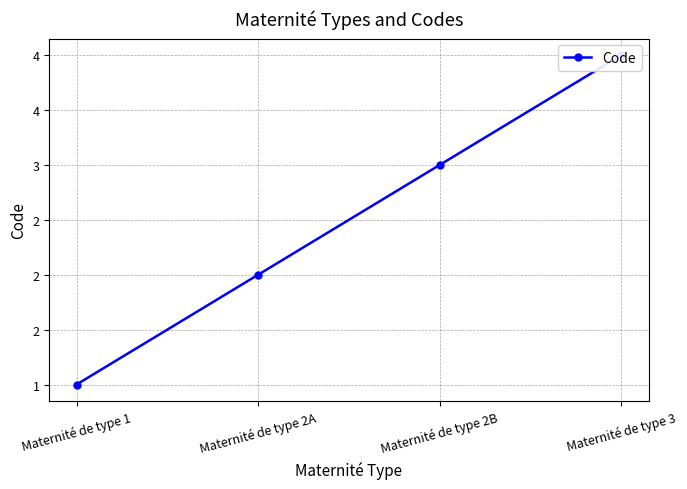

What is the value of the 1st point from the left?

1